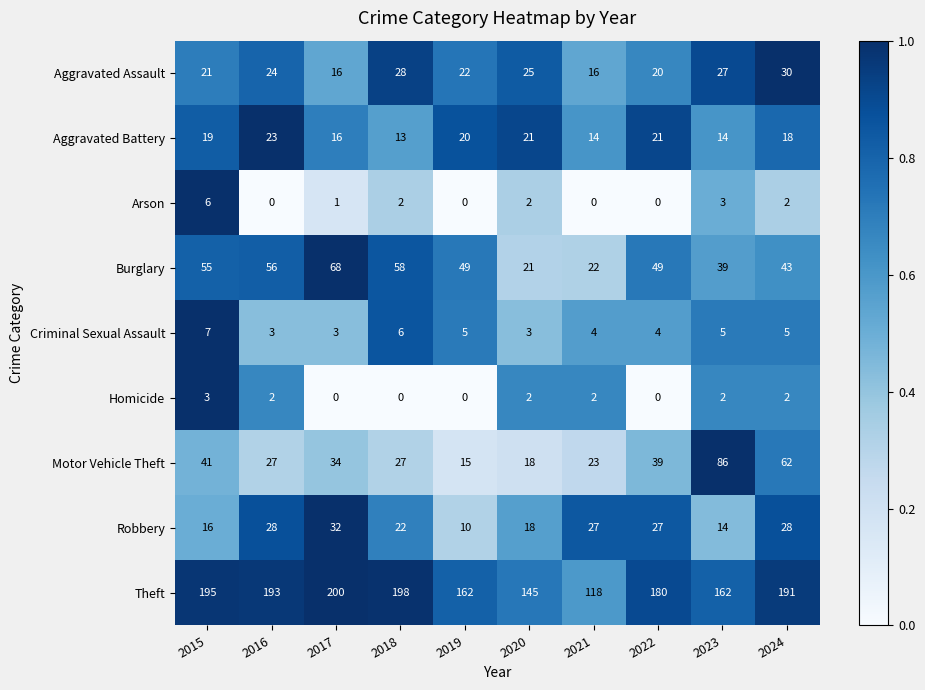

The value of Motor Vehicle Theft at 2015 is 41. True or false?

True